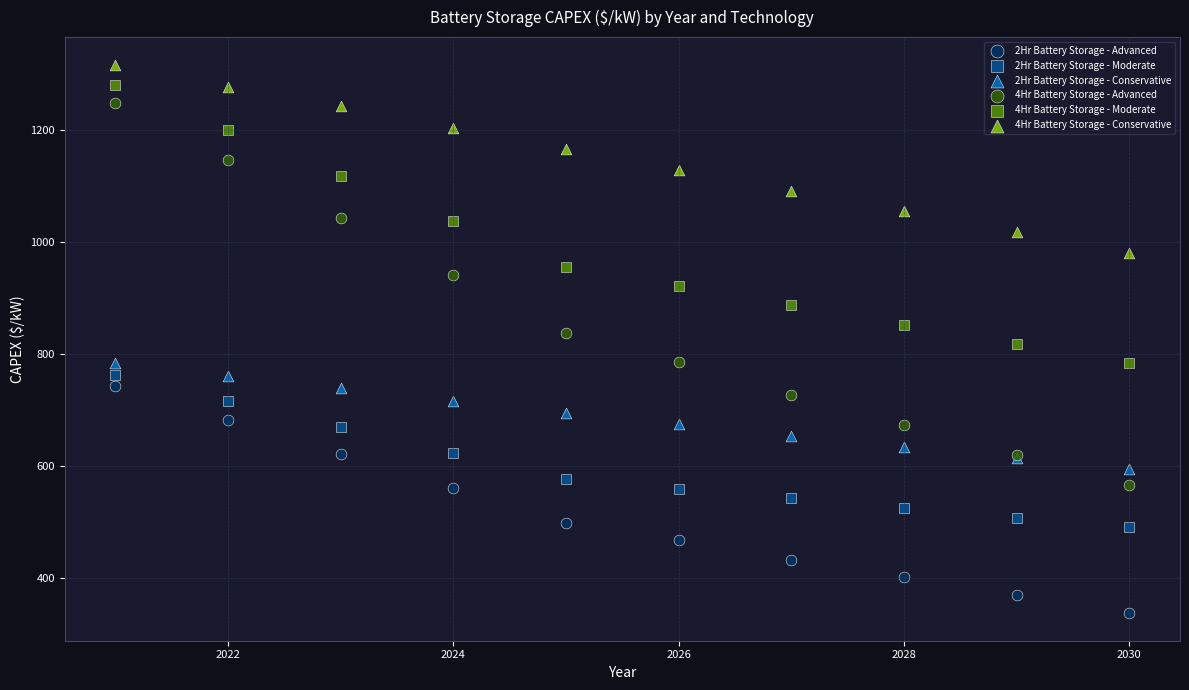

What is the X range (max minus min) for the scatter plot?

9.0